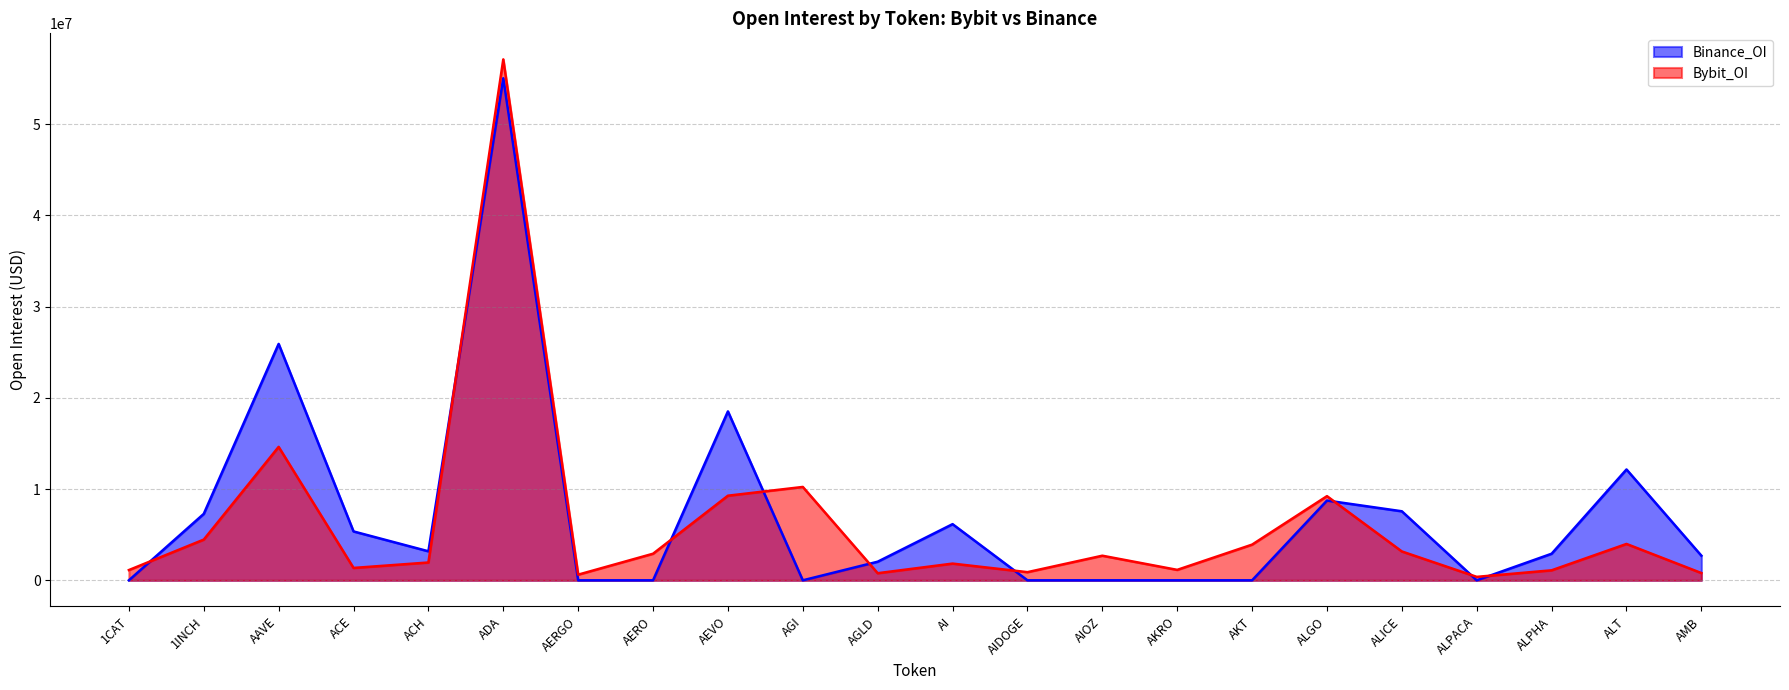

At how many categories does at least one series exceed 9916023?

5